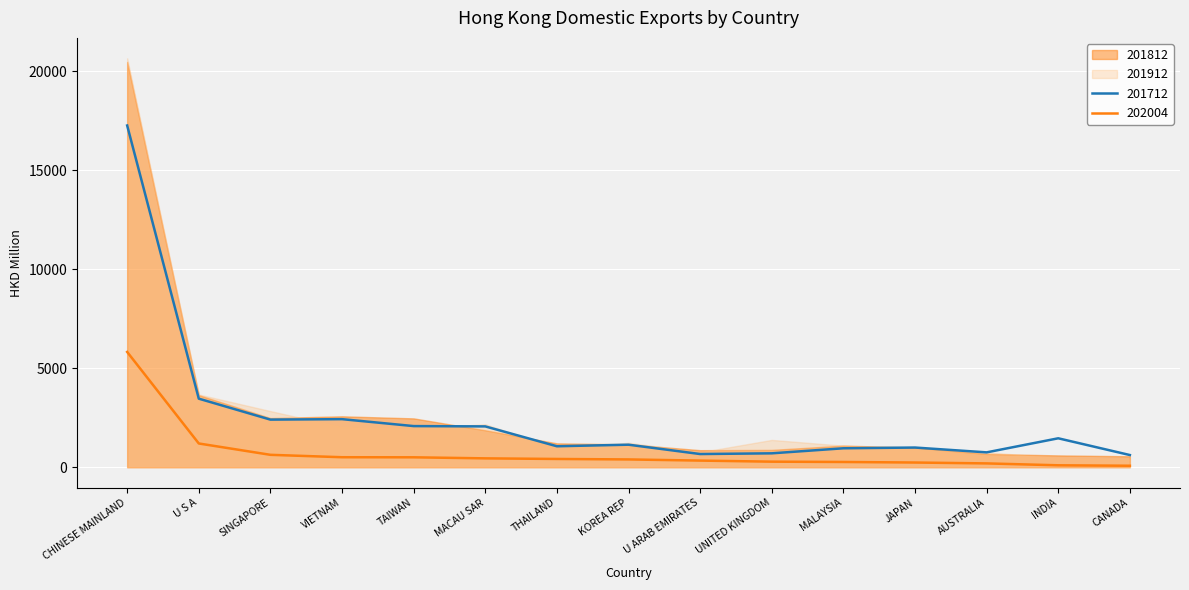

At which category is the sum across all series the highest?

CHINESE MAINLAND